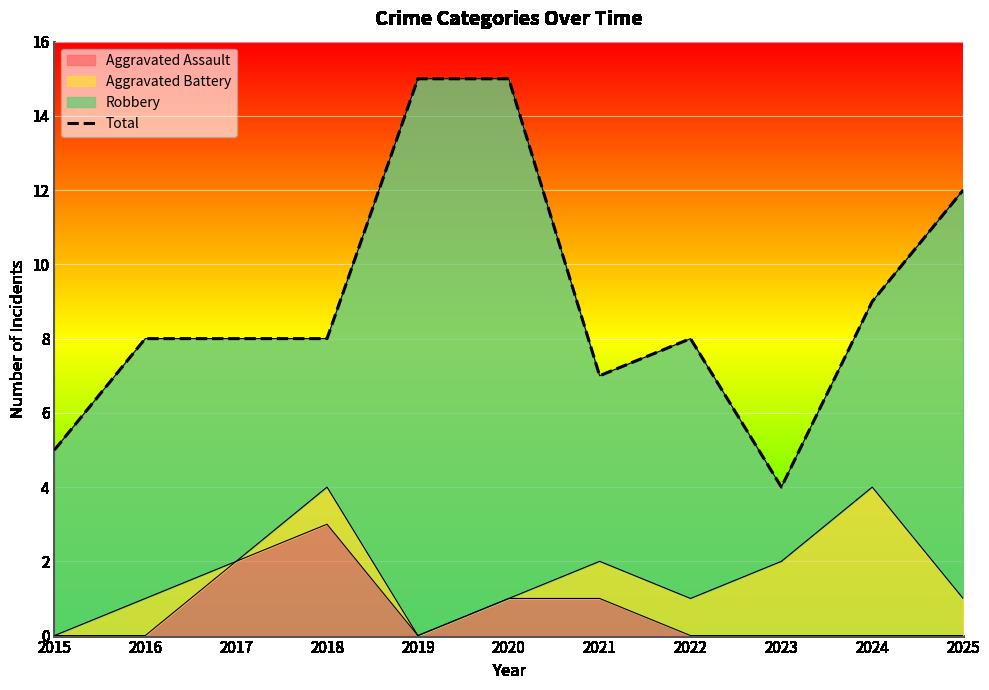

Rank the categories by value from highest to lowest.

2019, 2020, 2025, 2024, 2016, 2017, 2018, 2022, 2021, 2015, 2023